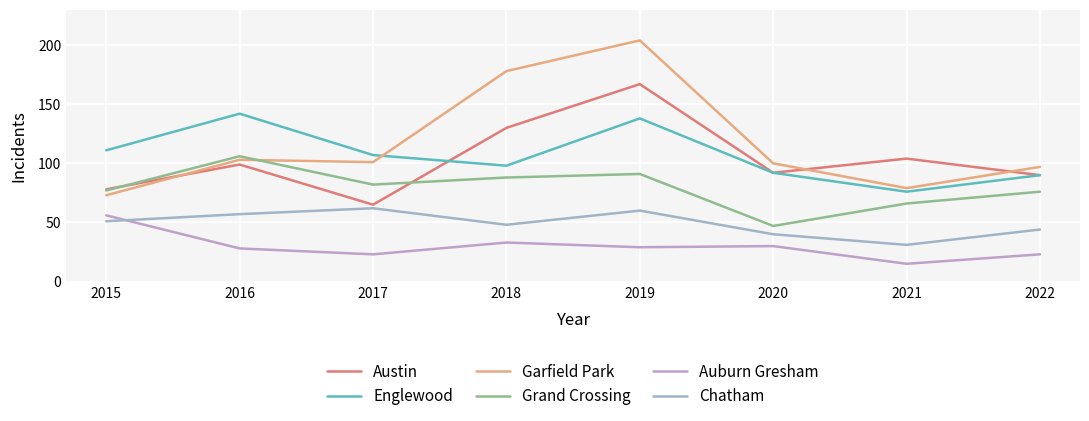

At which category is the sum across all series the highest?

2019